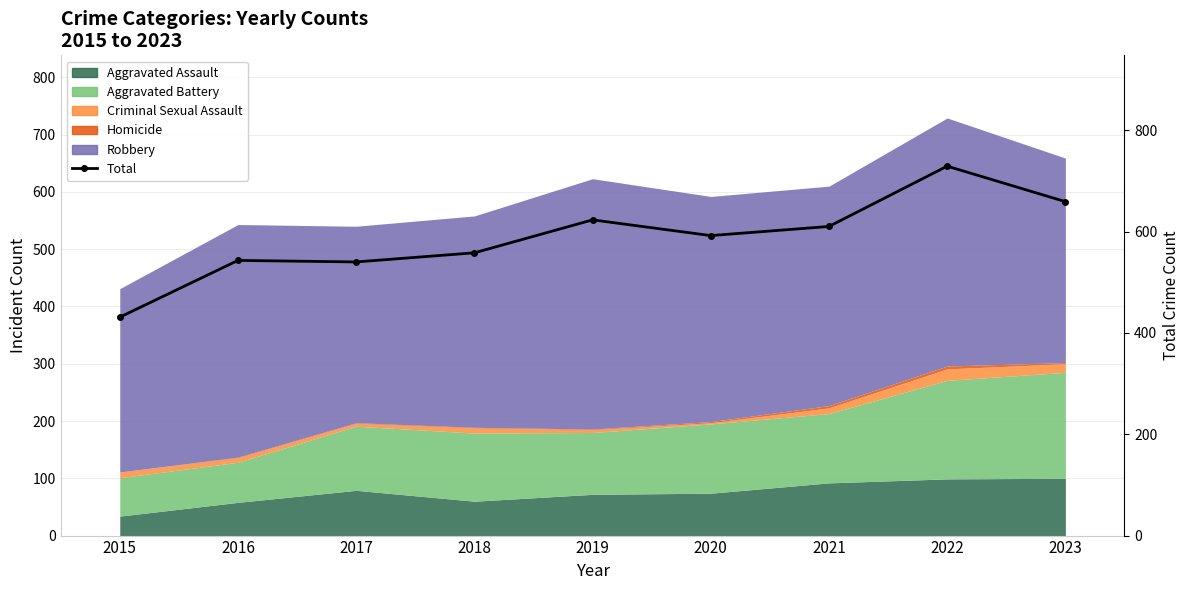

What is the sum of all values?

5285